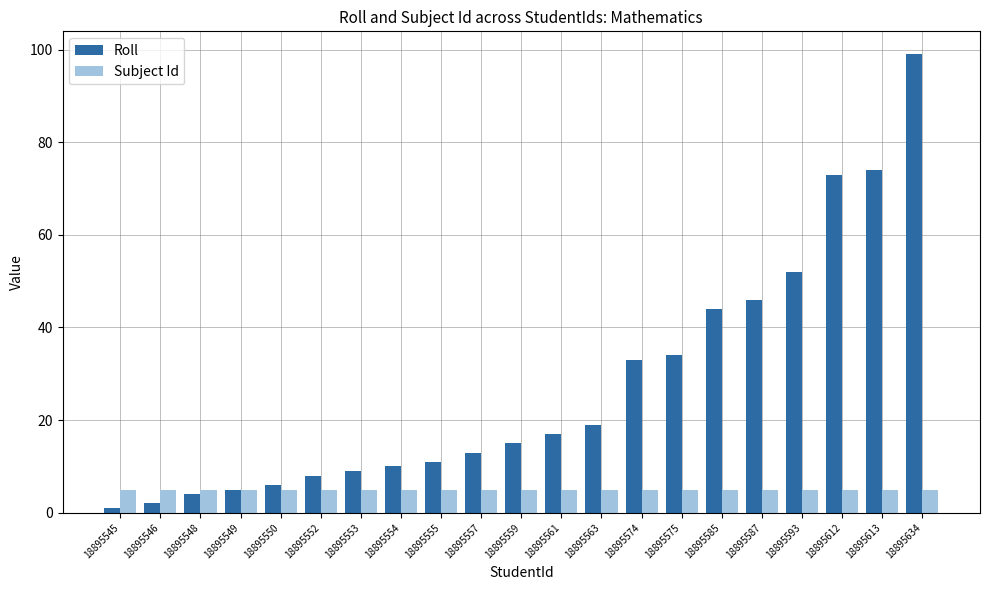

Rank the series by their average value, from highest to lowest.

Roll, Subject Id